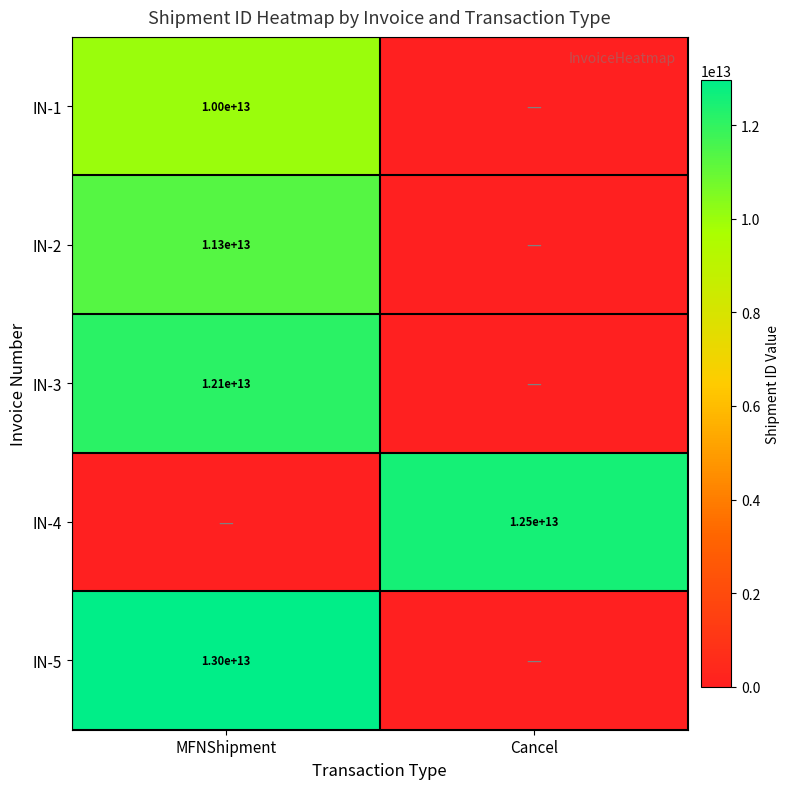

True or false: IN-2 has a value of 11300000000000 at MFNShipment.

True